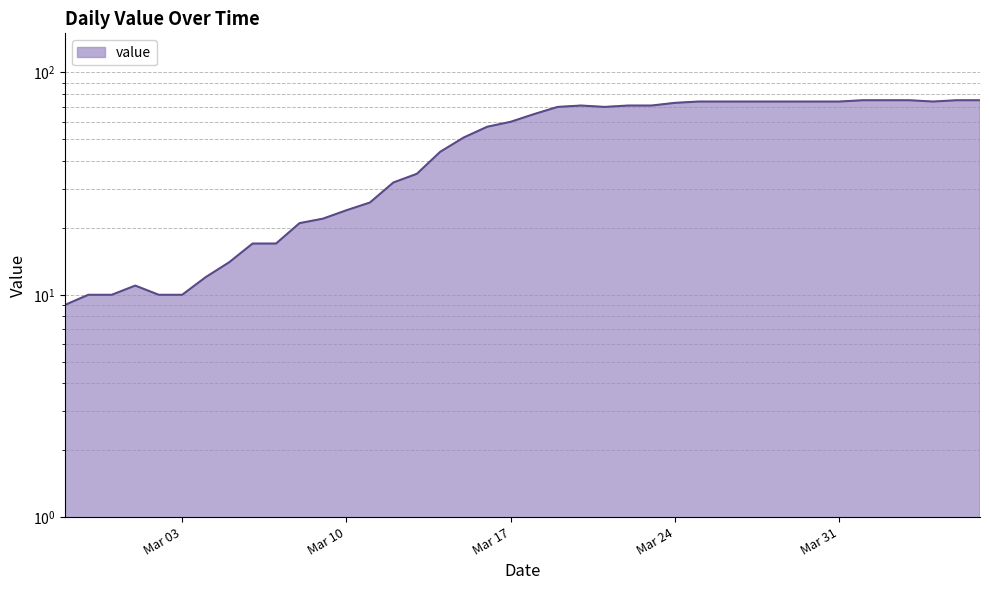

Between 2020-02-28 and 2020-04-04, which is larger?

2020-04-04